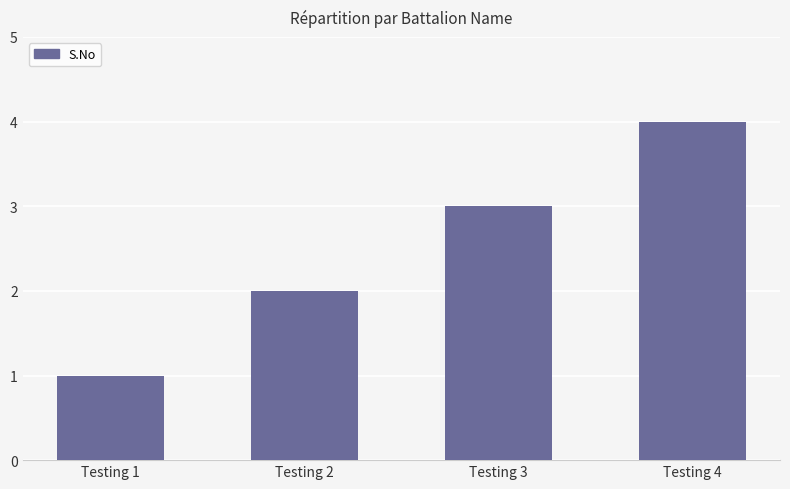

Which has a higher value, Testing 4 or Testing 2?

Testing 4